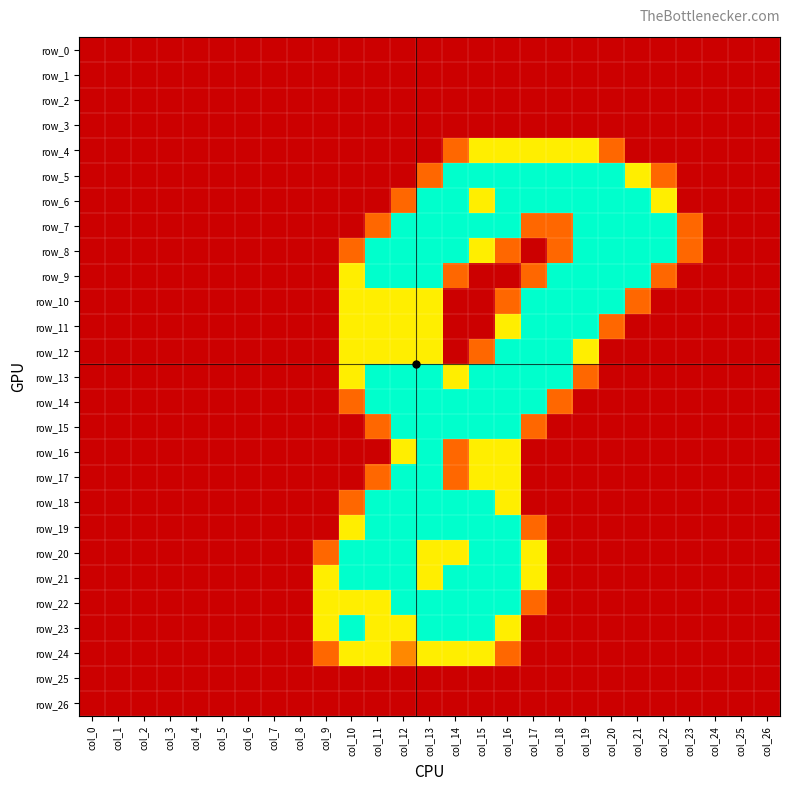

How many values in row_12 are above zero?

9